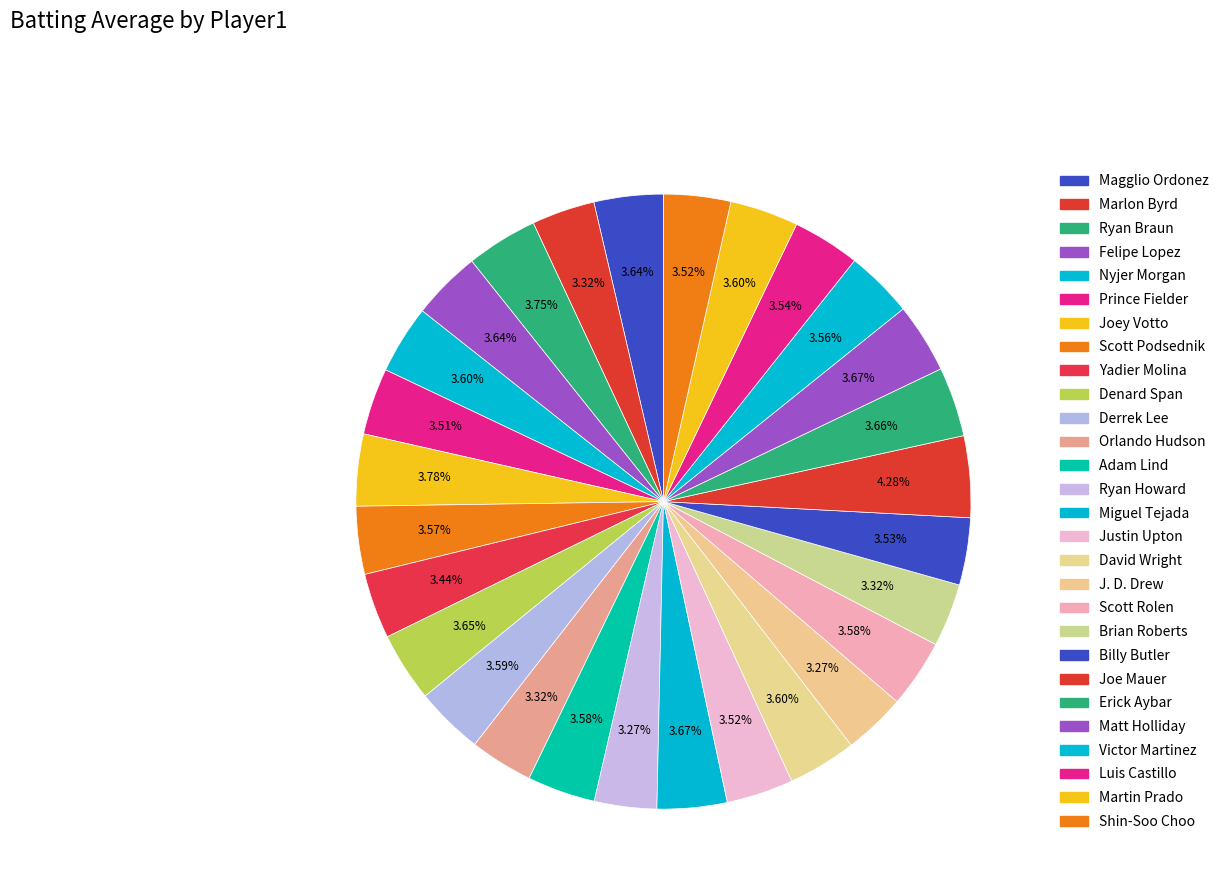

How many slices are in this pie chart?

28